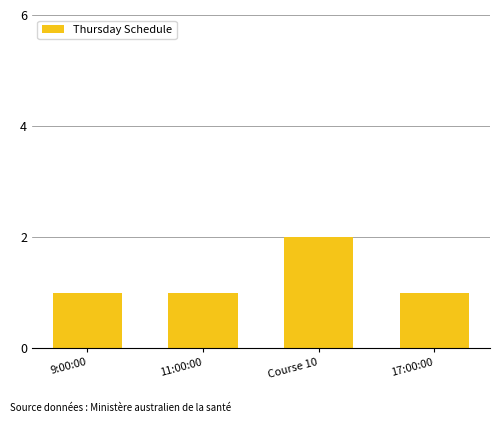

Approximately how many times larger is the value at 9:00:00 compared to 17:00:00?

1.0